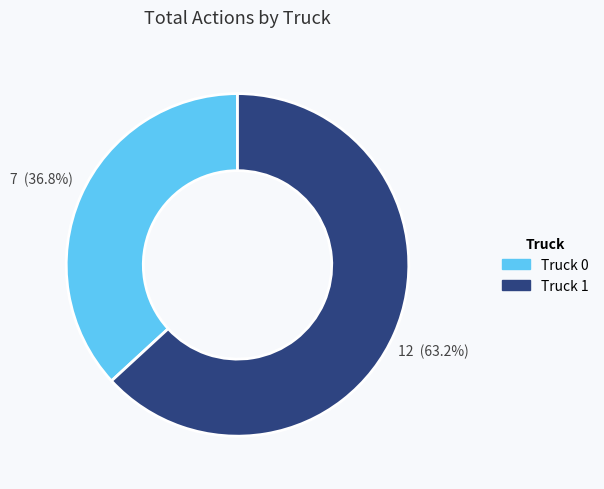

Count the number of slices in the pie.

2